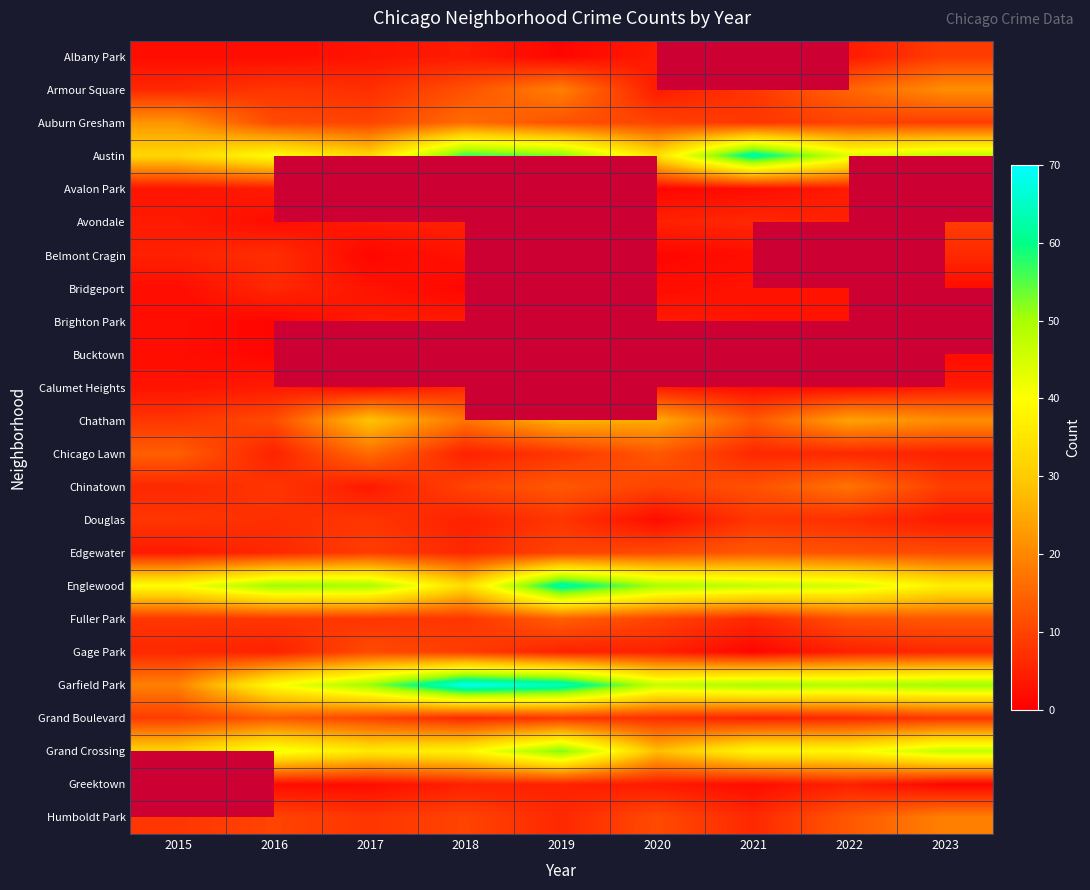

List the series in order of their peak value, highest first.

Garfield Park, Austin, Englewood, Grand Crossing, Chatham, Auburn Gresham, Armour Square, Chinatown, Chicago Lawn, Fuller Park, Edgewater, Grand Boulevard, Gage Park, Albany Park, Avondale, Douglas, Belmont Cragin, Bridgeport, Calumet Heights, Avalon Park, Brighton Park, Bucktown, Greektown, Humboldt Park